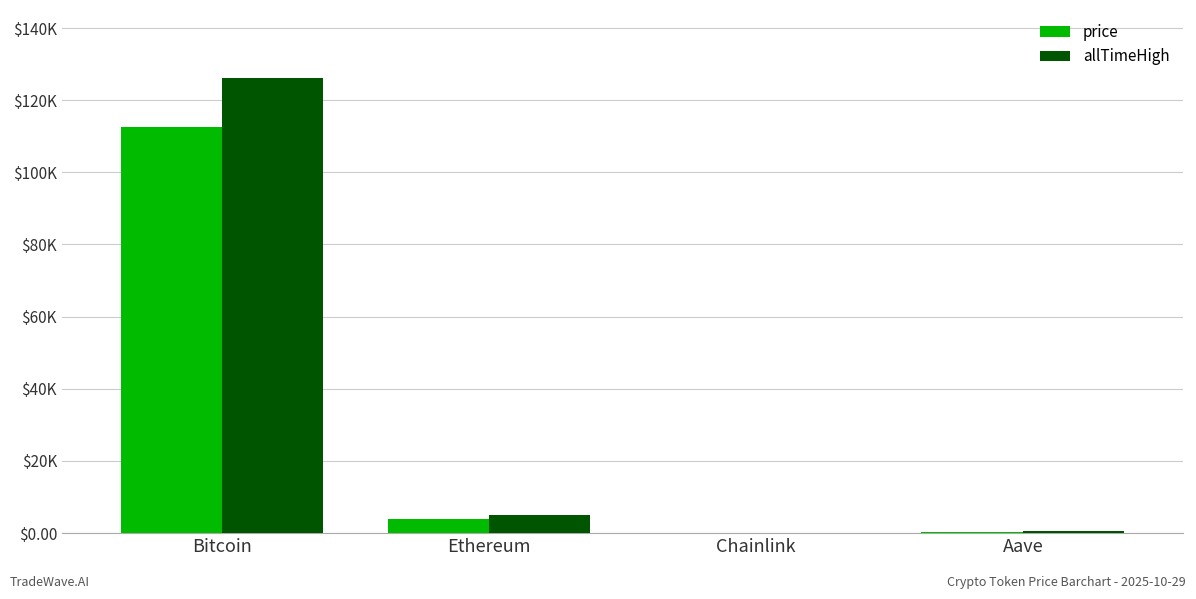

What are all the series names shown in the legend?

price, allTimeHigh